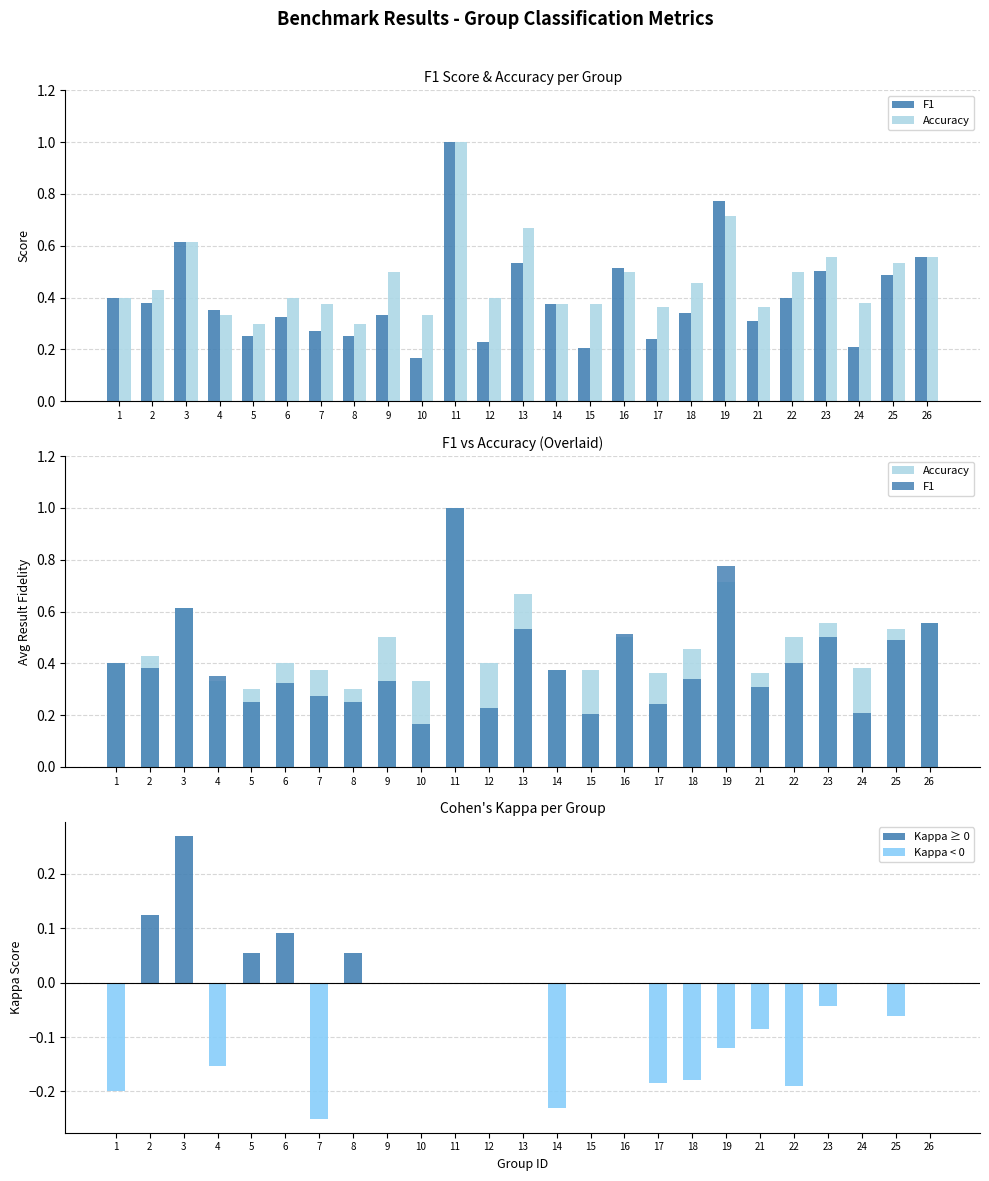

Rank the series at 1 from lowest to highest value.

Kappa, F1, Accuracy